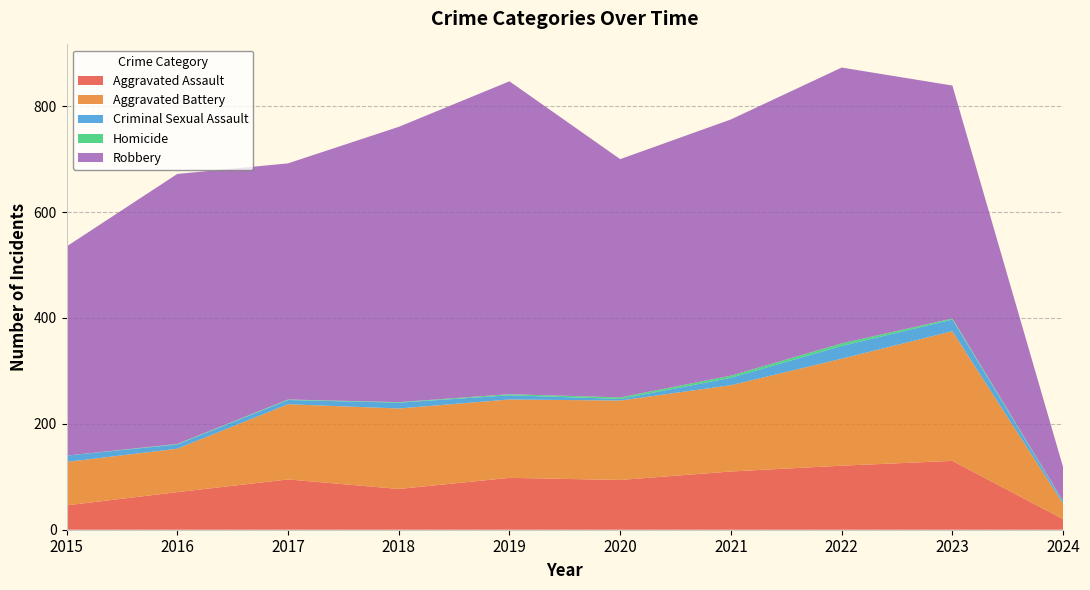

Reading left to right, transcribe all the data shown in this chart.

Aggravated Assault: 2015=46	2016=71	2017=95	2018=77	2019=98	2020=94	2021=110	2022=121	2023=130	2024=20
Aggravated Battery: 2015=82	2016=82	2017=142	2018=152	2019=148	2020=150	2021=163	2022=202	2023=245	2024=29
Criminal Sexual Assault: 2015=12	2016=8	2017=8	2018=11	2019=8	2020=3	2021=14	2022=24	2023=22	2024=4
Homicide: 2015=0	2016=1	2017=1	2018=1	2019=2	2020=3	2021=4	2022=5	2023=2	2024=1
Robbery: 2015=395	2016=510	2017=446	2018=520	2019=591	2020=450	2021=484	2022=521	2023=440	2024=64